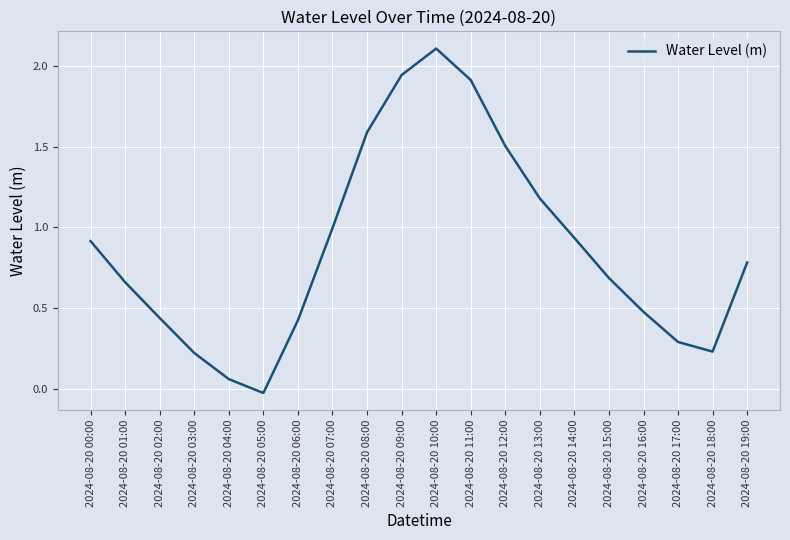

What is the maximum value shown in the chart?

2.1